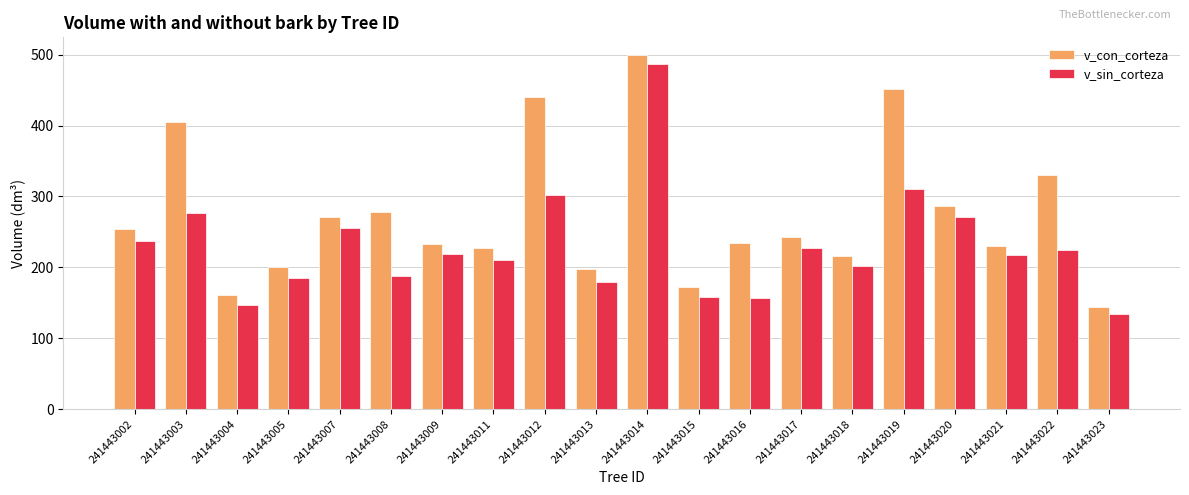

How many groups of bars are there?

20